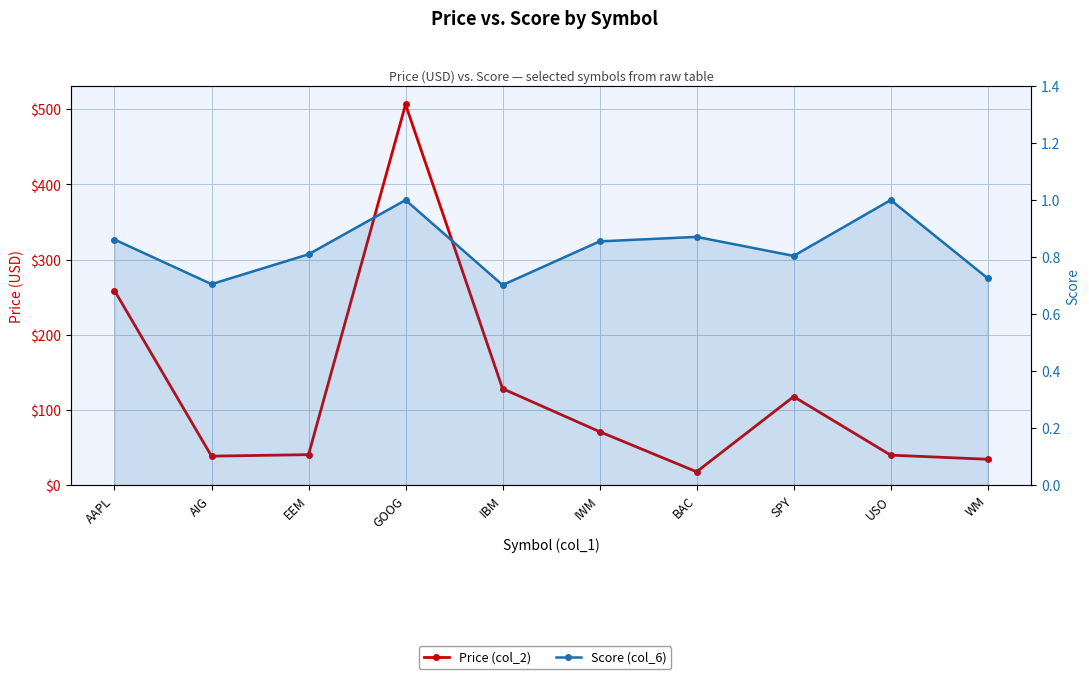

At which category is the sum across all series the highest?

GOOG